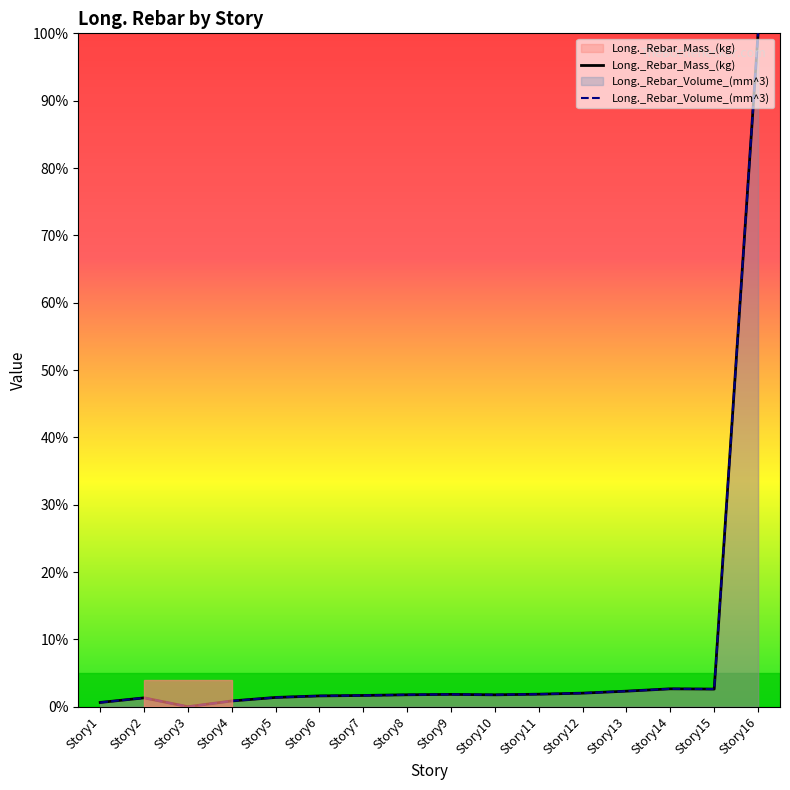

At how many categories does at least one series exceed 0?

15